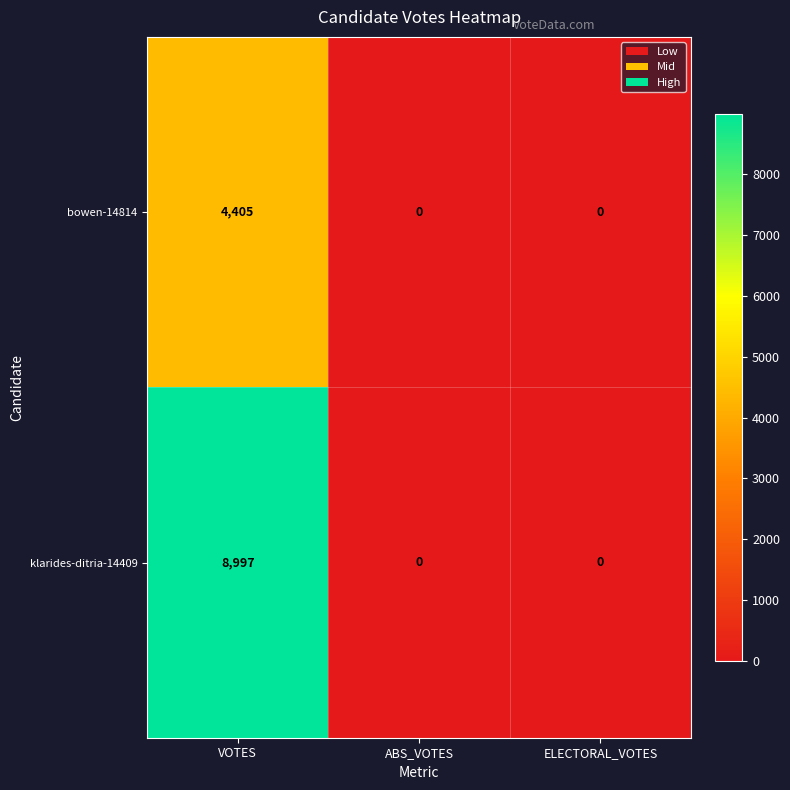

Which series has the largest total across all categories?

klarides-ditria-14409